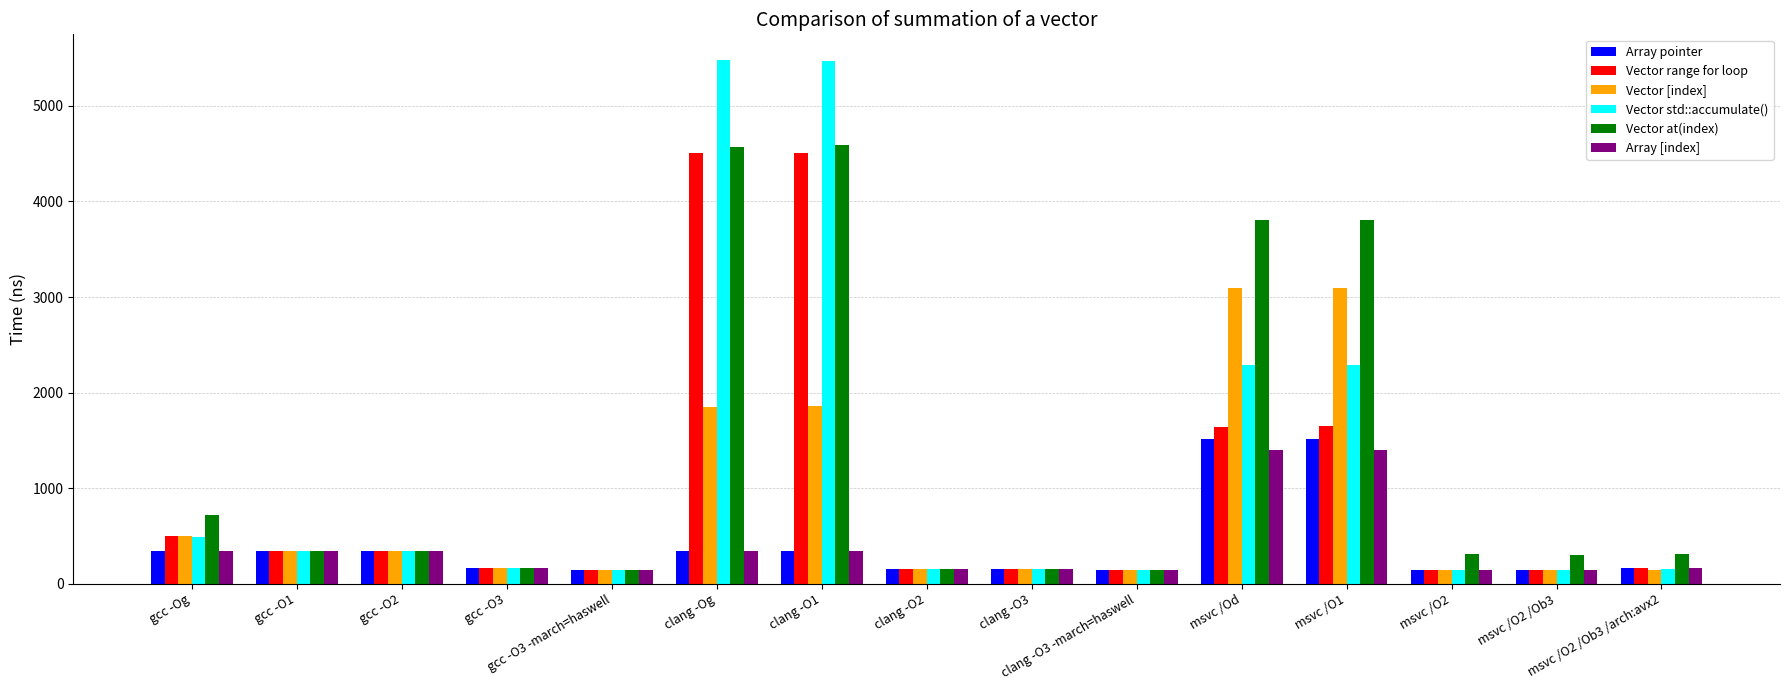

What is the value of the Vector range for loop bar at the 13th from the left?

146